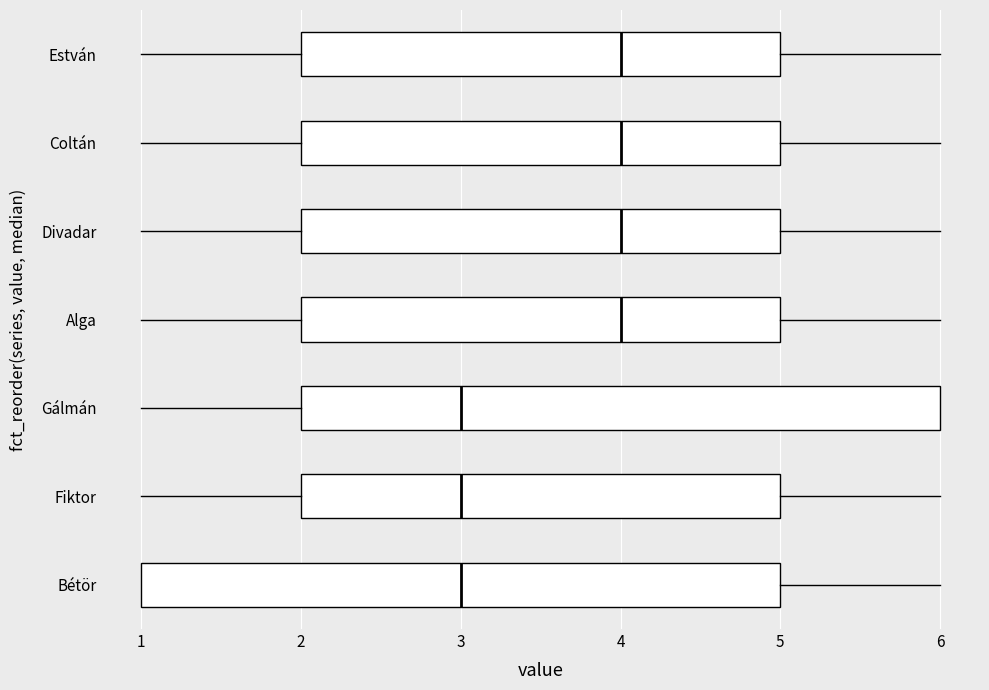

Where is the left edge of the box for Bétör on the x-axis? The values are not printed on the chart, so give them approximately, as read against the axis.

1